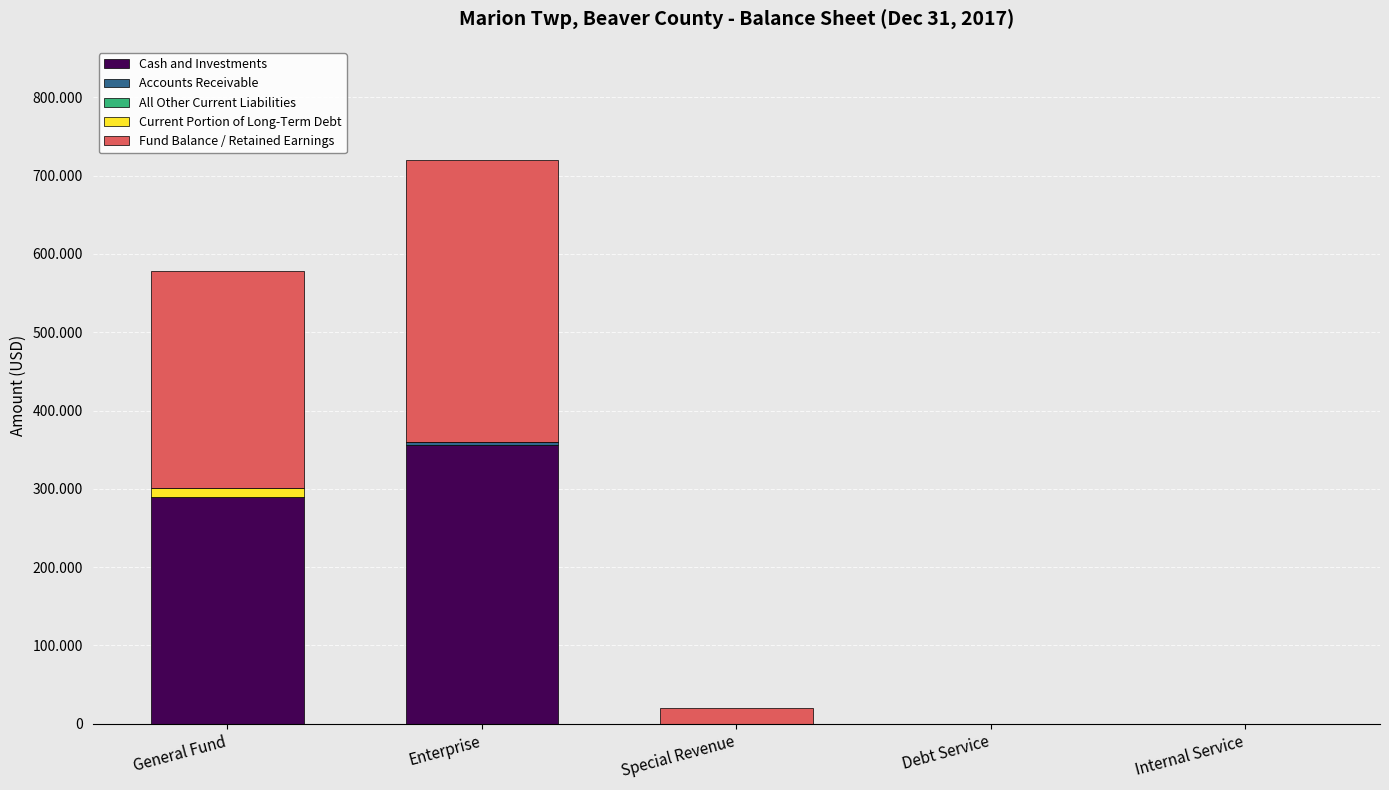

Does the chart contain stacked bars?

Yes